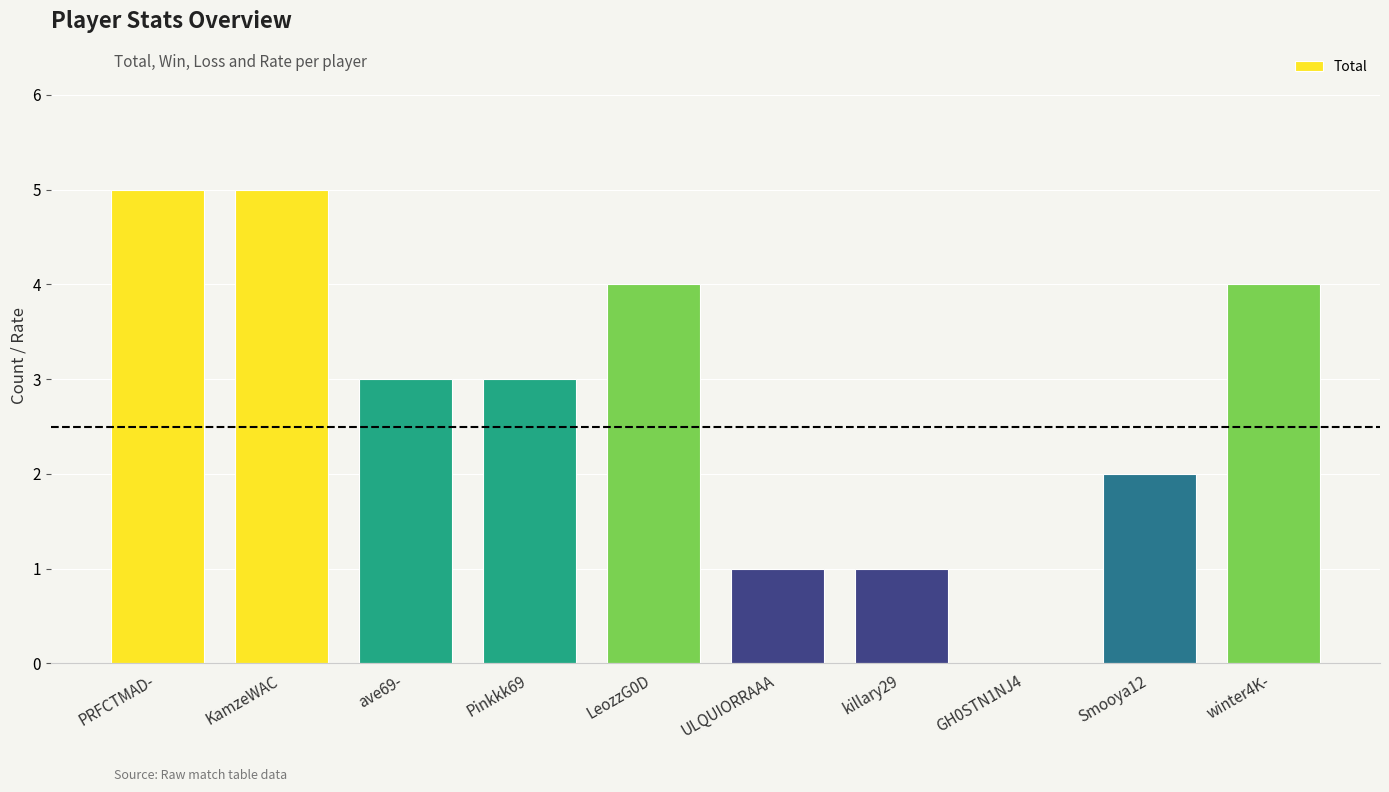

What is the change in value from Pinkkk69 to LeozzG0D?

+1